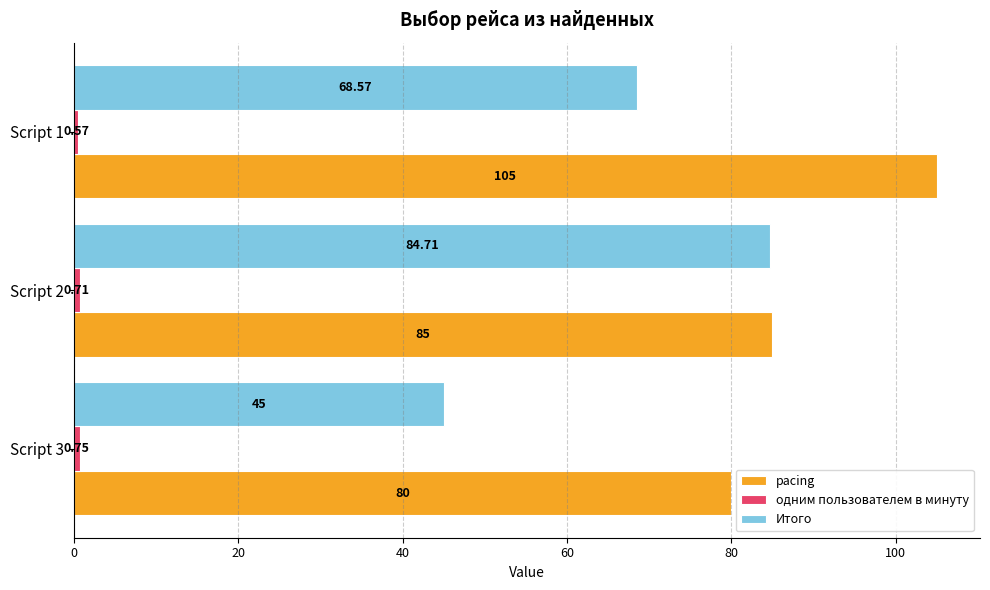

What is the sum of the Итого values at Script 3 and Script 2?

129.7